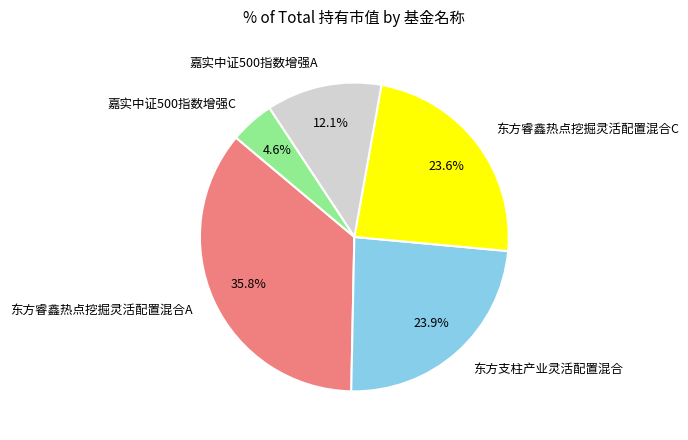

How many segments does this pie chart have?

5